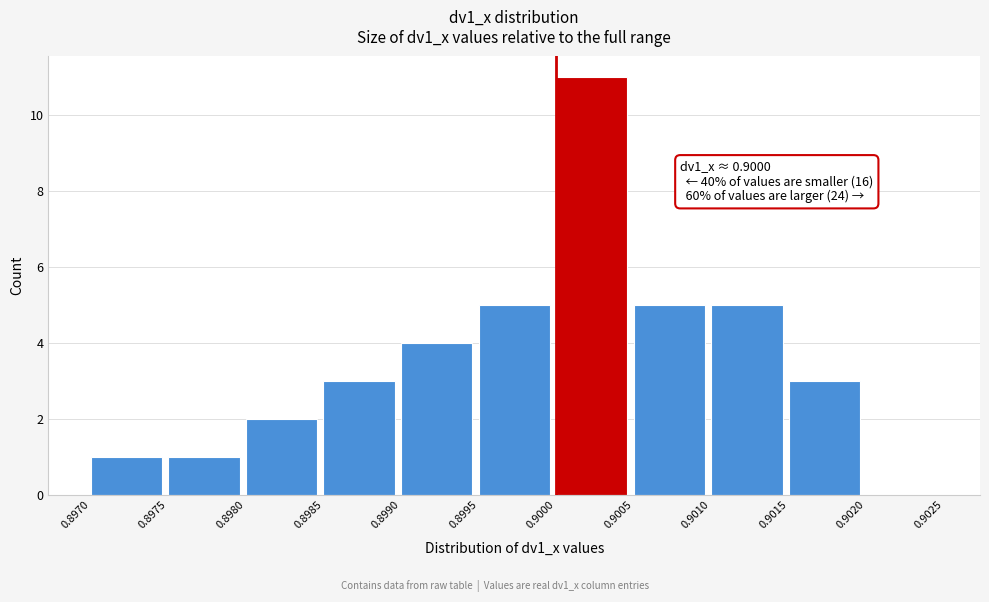

Over which range of the x-axis is the bar tallest?

0.9000 to 0.9005